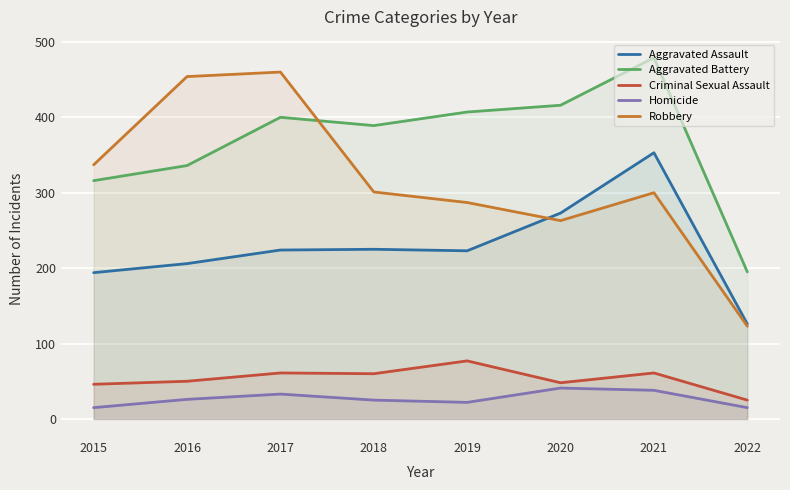

How many interior local peaks does the Aggravated Assault series have?

2